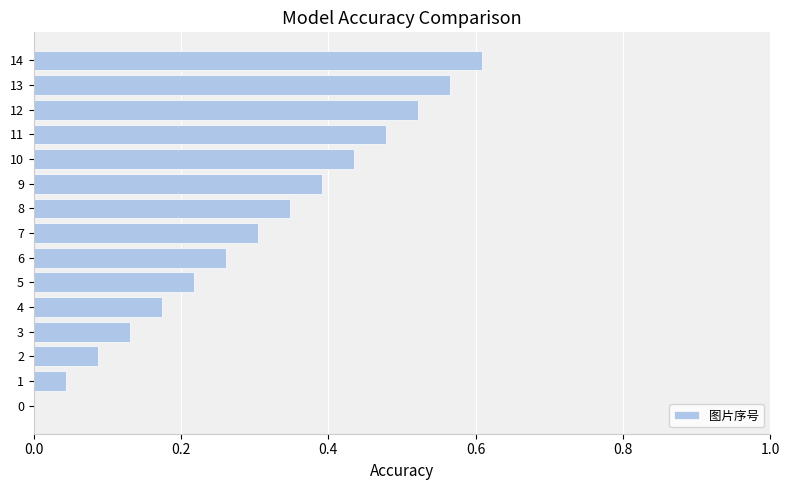

What is the sum of the values at 13 and 3?

0.7